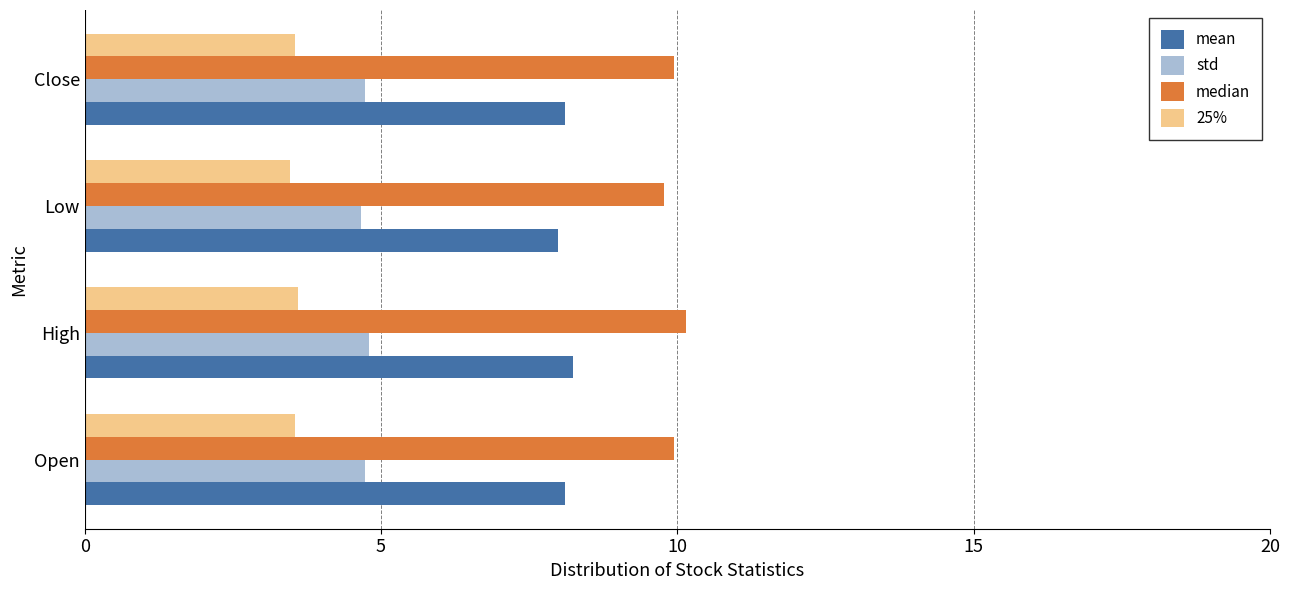

Rank the series by their maximum value, from lowest to highest.

25%, std, mean, median